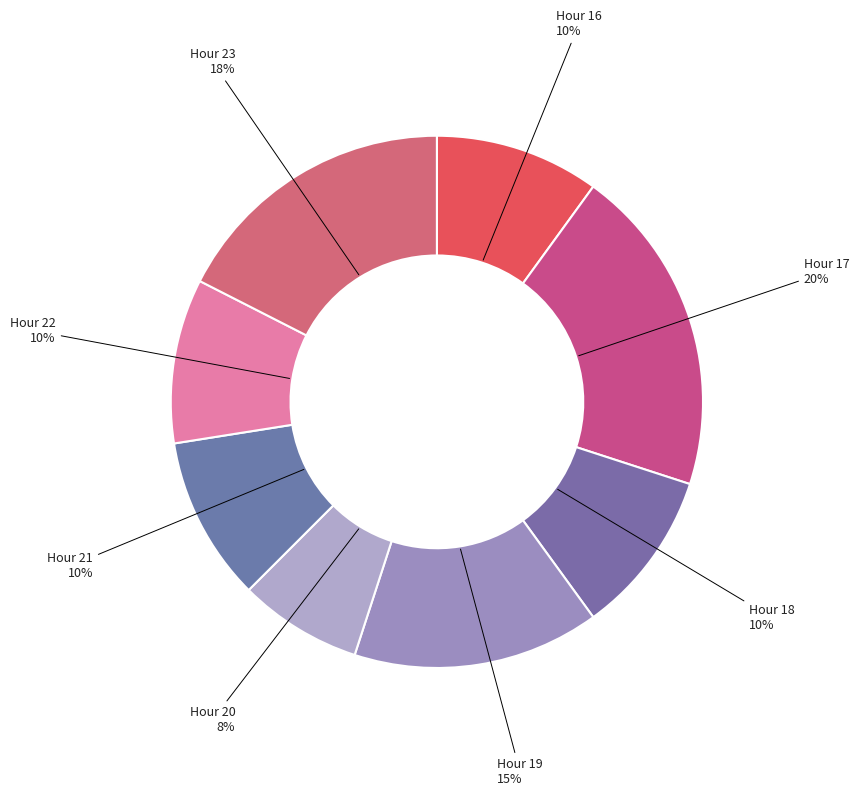

Is the sum of Hour 19 and Hour 21 greater than half?

No